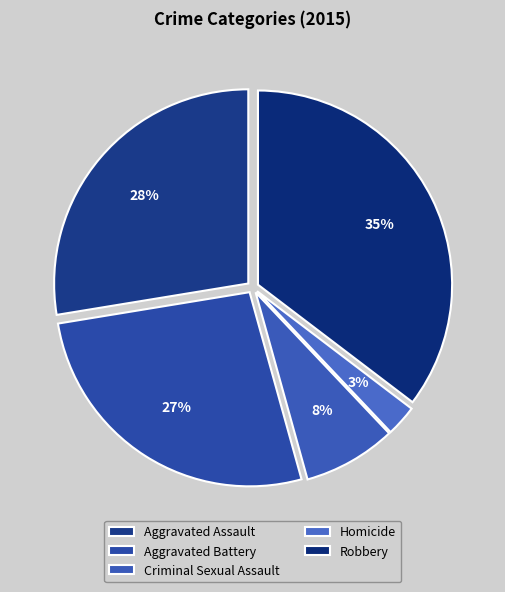

What portion of the pie excludes Criminal Sexual Assault?

92.2%